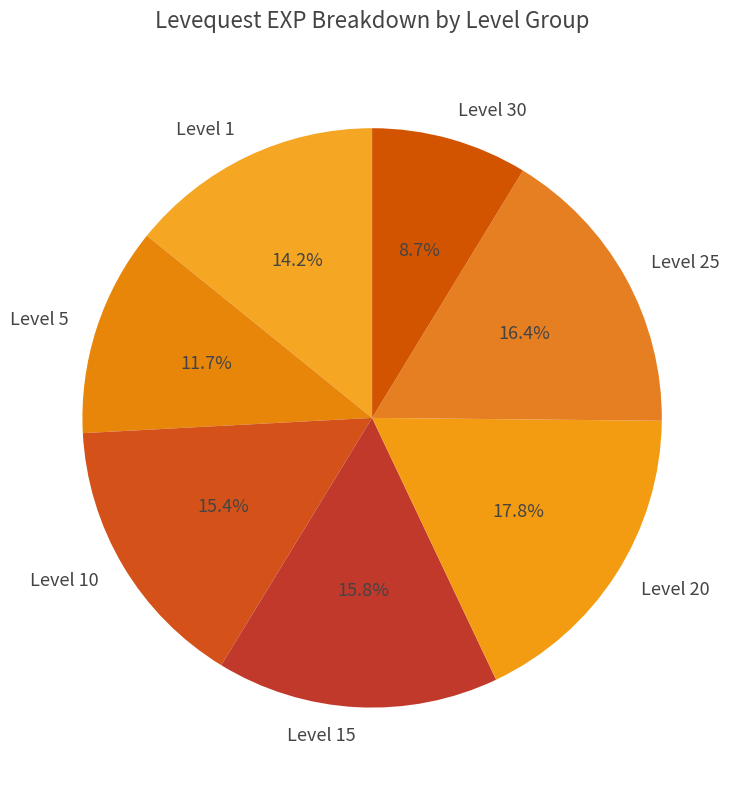

What percentage is NOT represented by Level 15?

84.2%